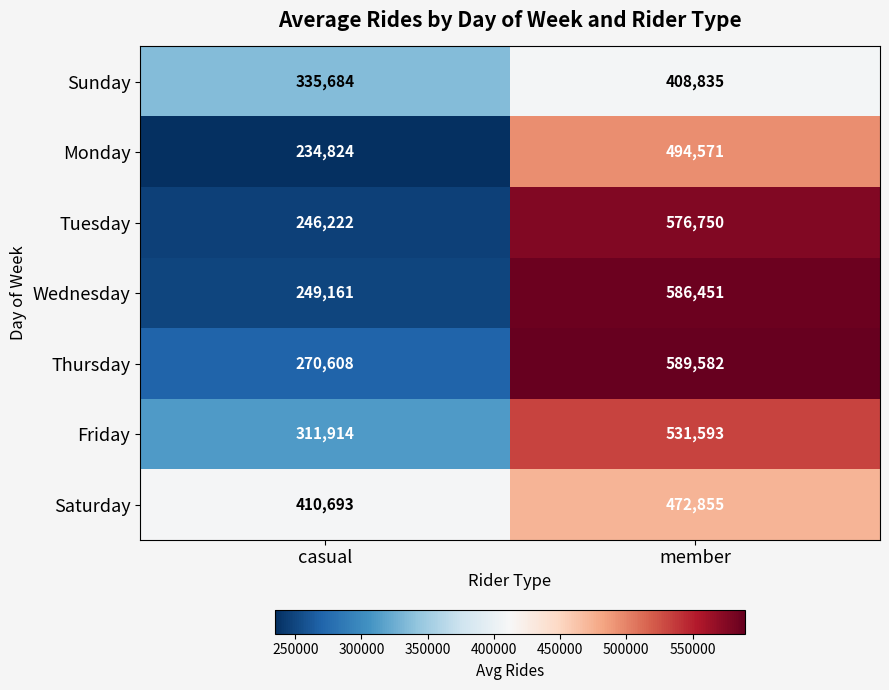

What is the sum of all Saturday values?

883548